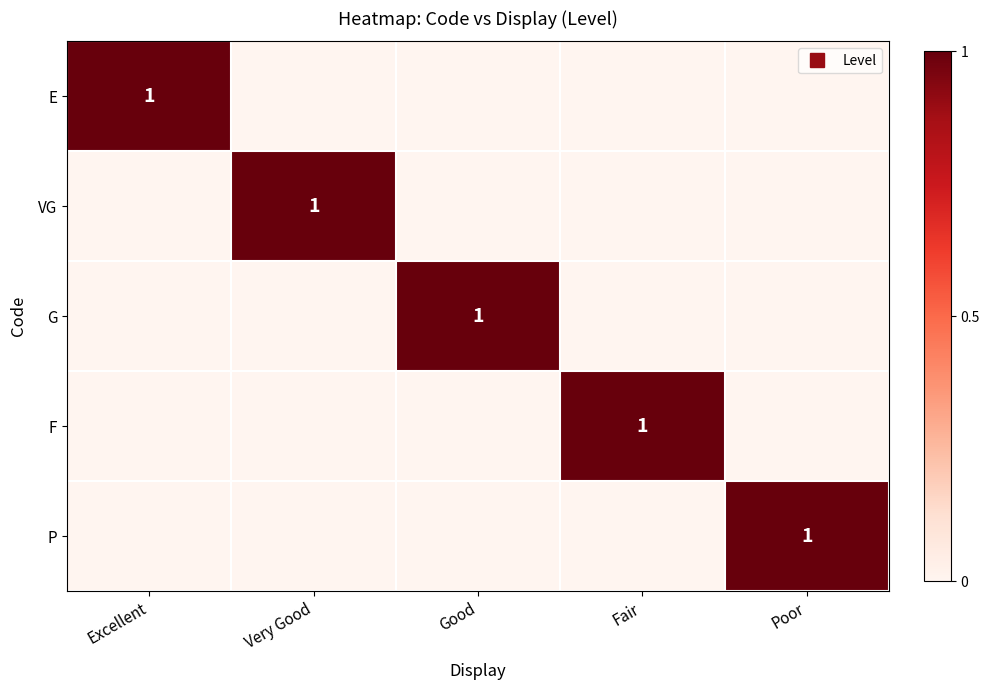

At which category does the chart reach its peak across all series?

Excellent